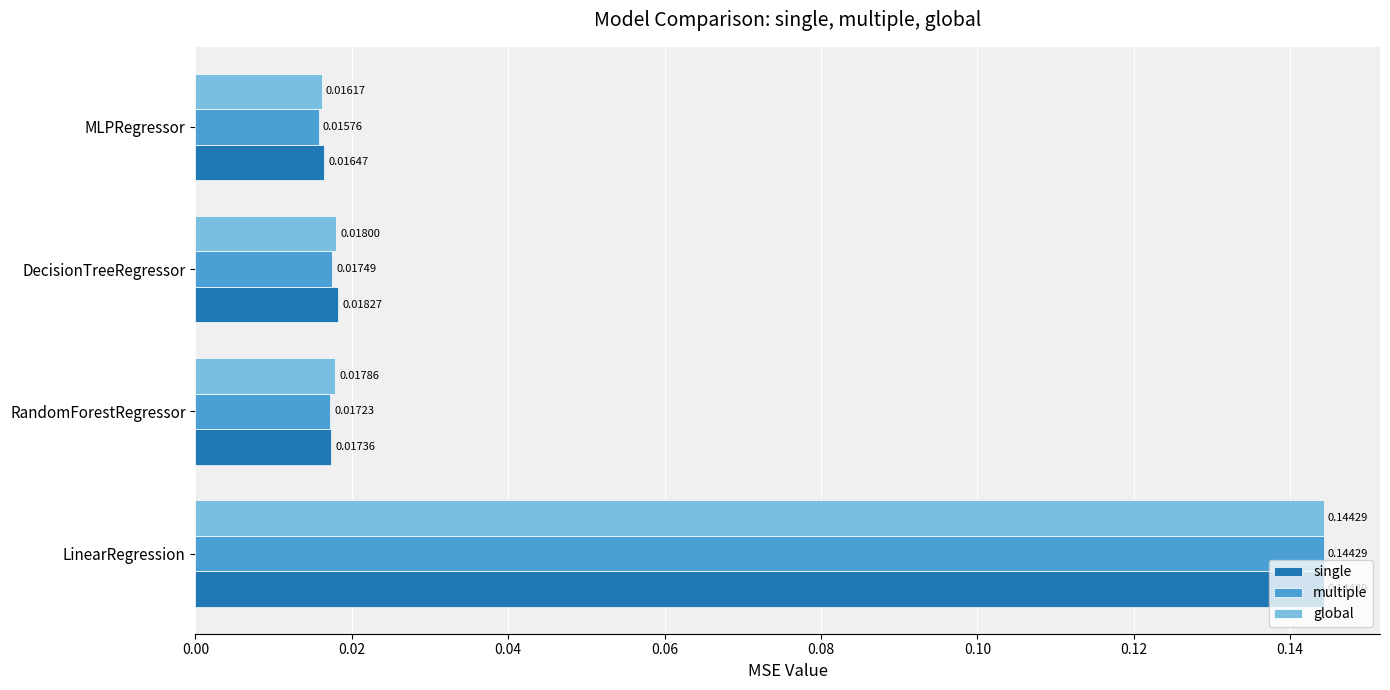

Rank the categories by single value from highest to lowest.

LinearRegression, DecisionTreeRegressor, RandomForestRegressor, MLPRegressor